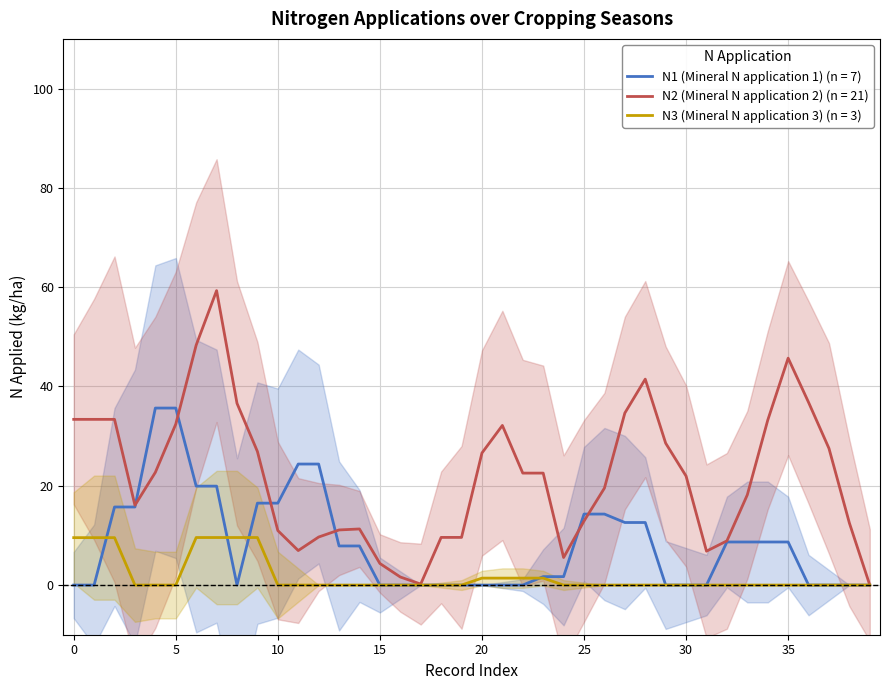

True or false: N3 (Mineral N application 3) has more than 1 points higher than both neighbors.

True